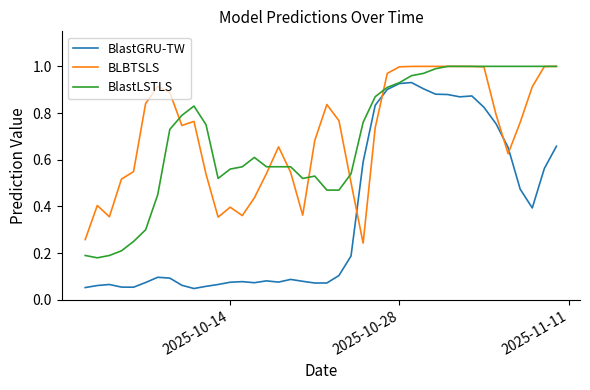

Which series has the widest spread of values?

BlastGRU-TW